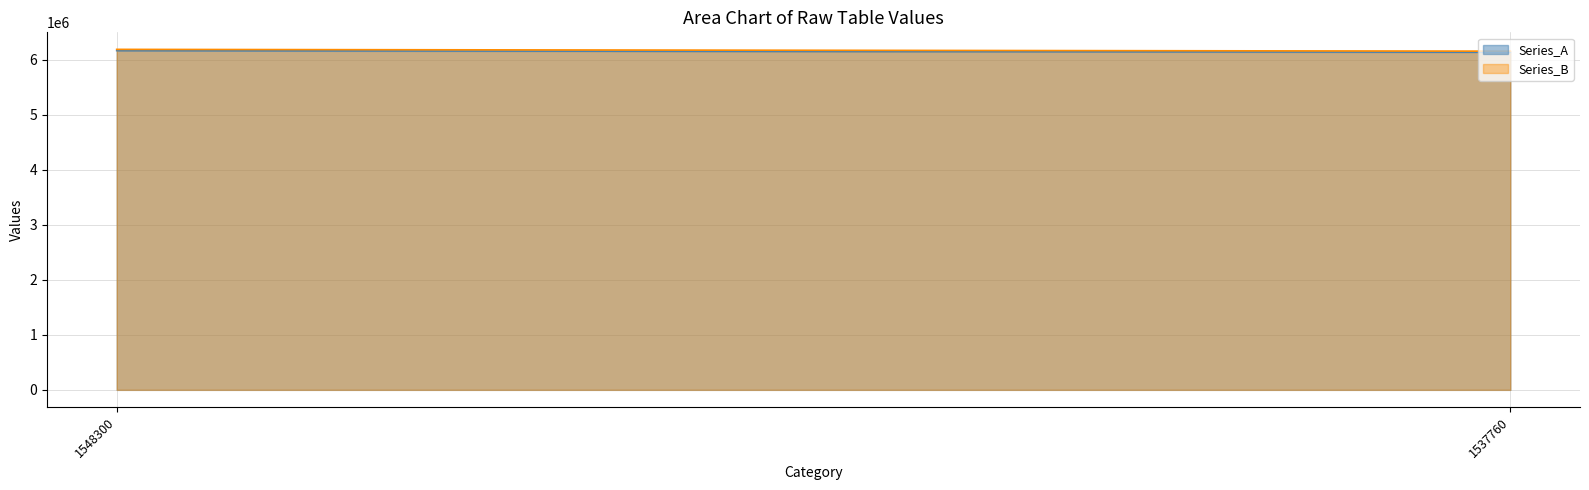

Which label corresponds to the largest value in the chart?

1548300